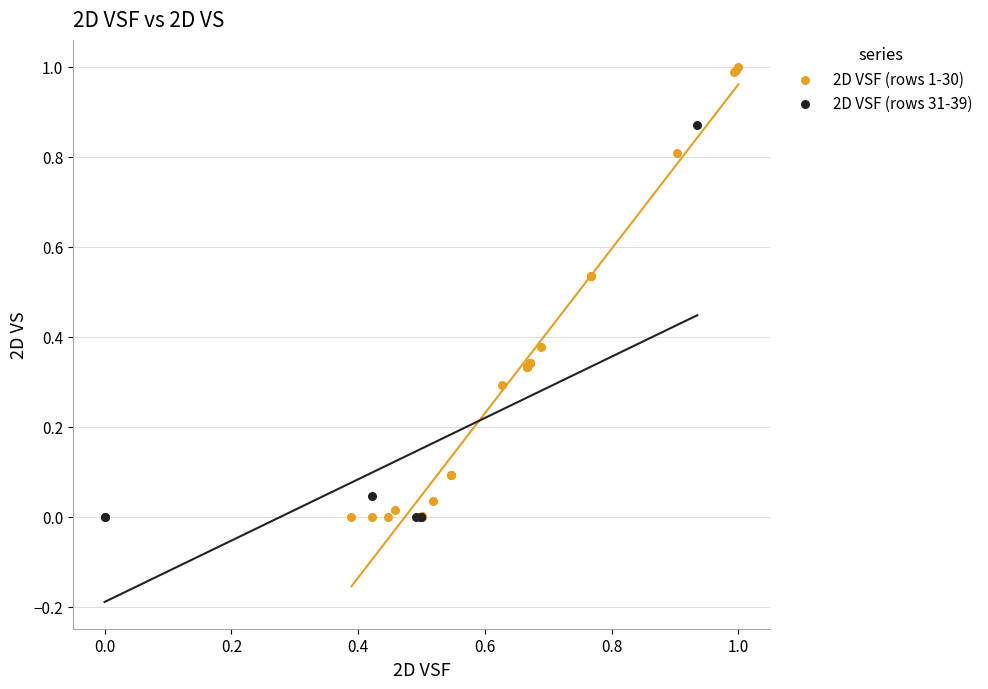

Which series has the widest spread of Y values?

2D VSF (rows 1-30)